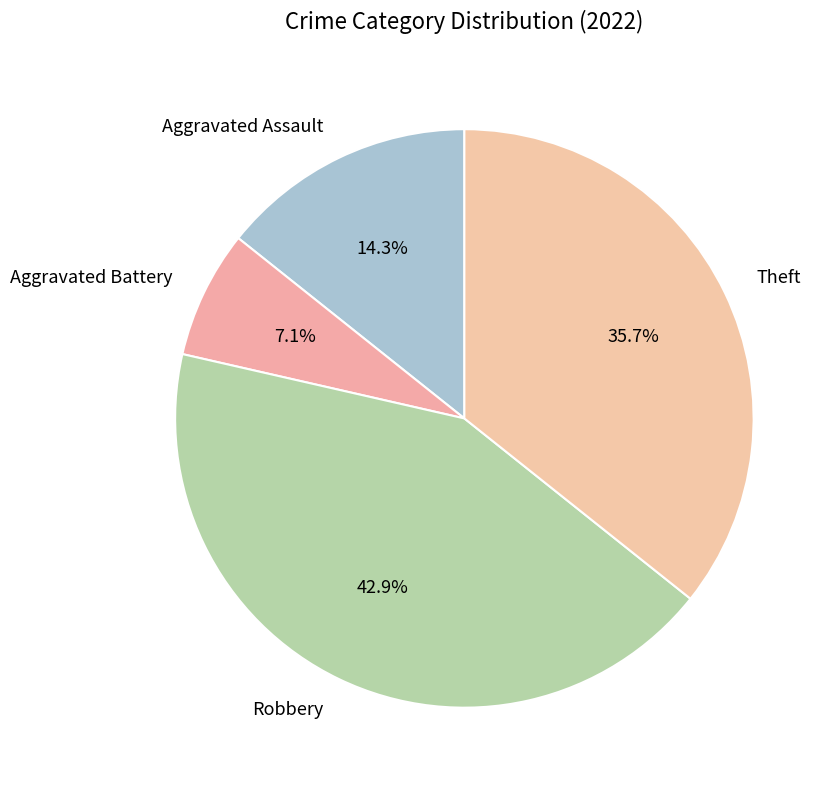

Rank the categories by value from lowest to highest.

Aggravated Battery, Aggravated Assault, Theft, Robbery